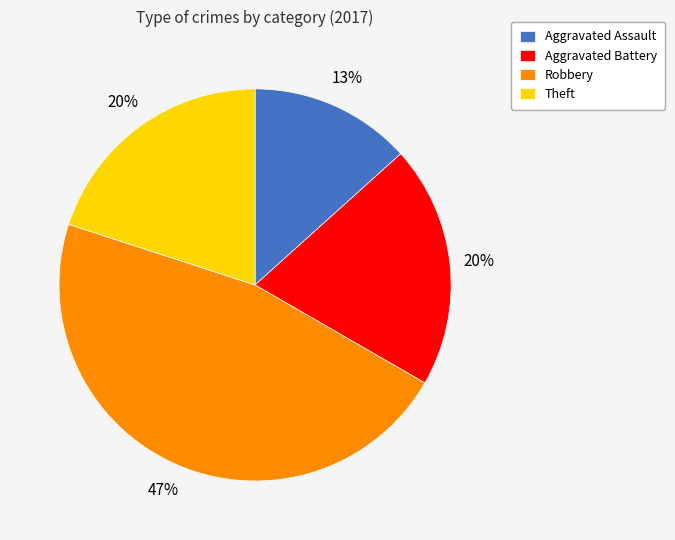

Is the sum of Theft and Aggravated Battery greater than half?

No